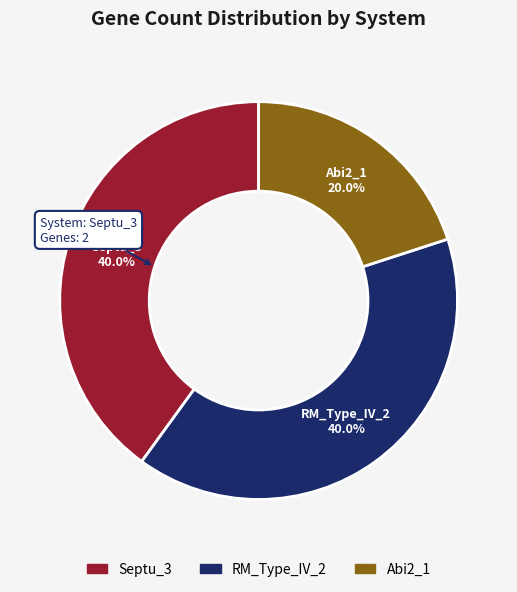

Is there any slice that represents more than half of the pie?

No